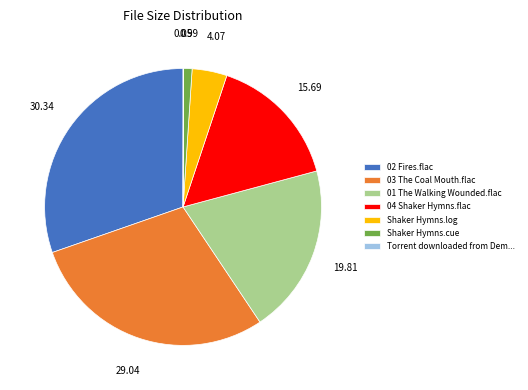

The 02 Fires.flac slice represents 18% of the pie. True or false?

False